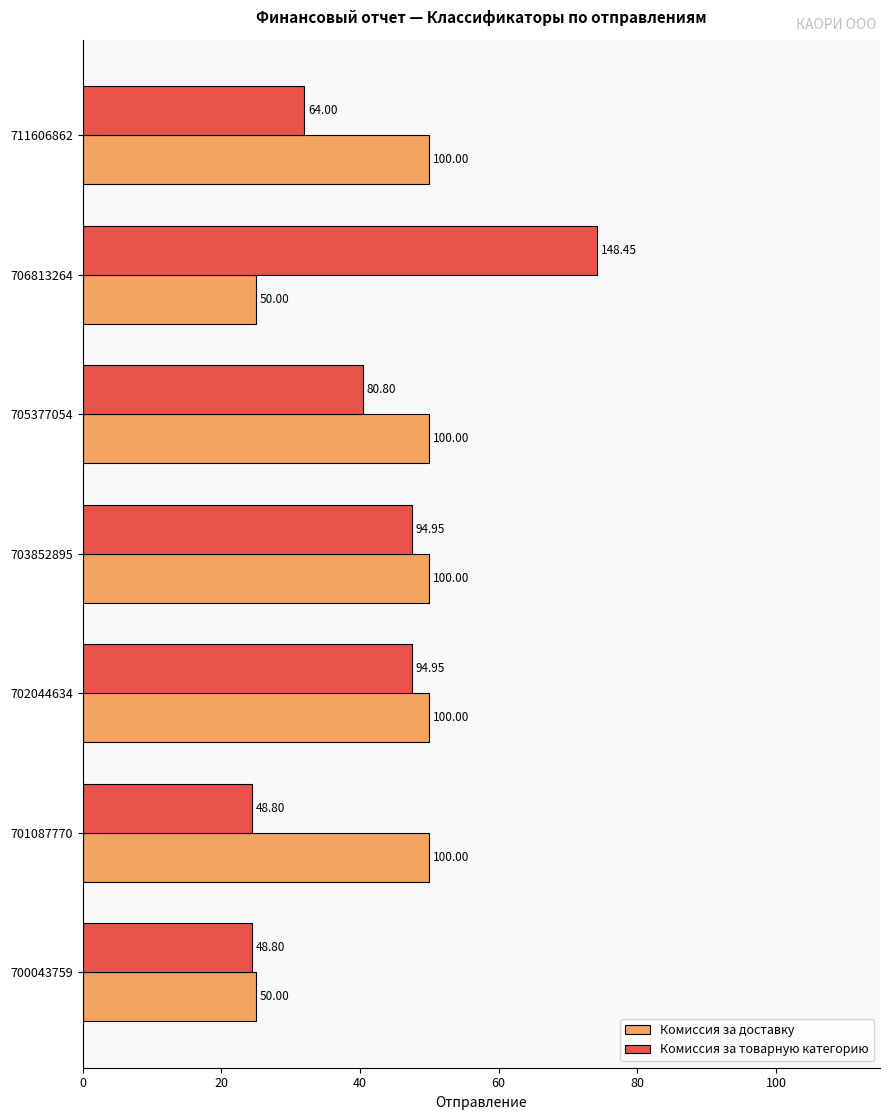

What is the minimum value for Комиссия за доставку?

25.0